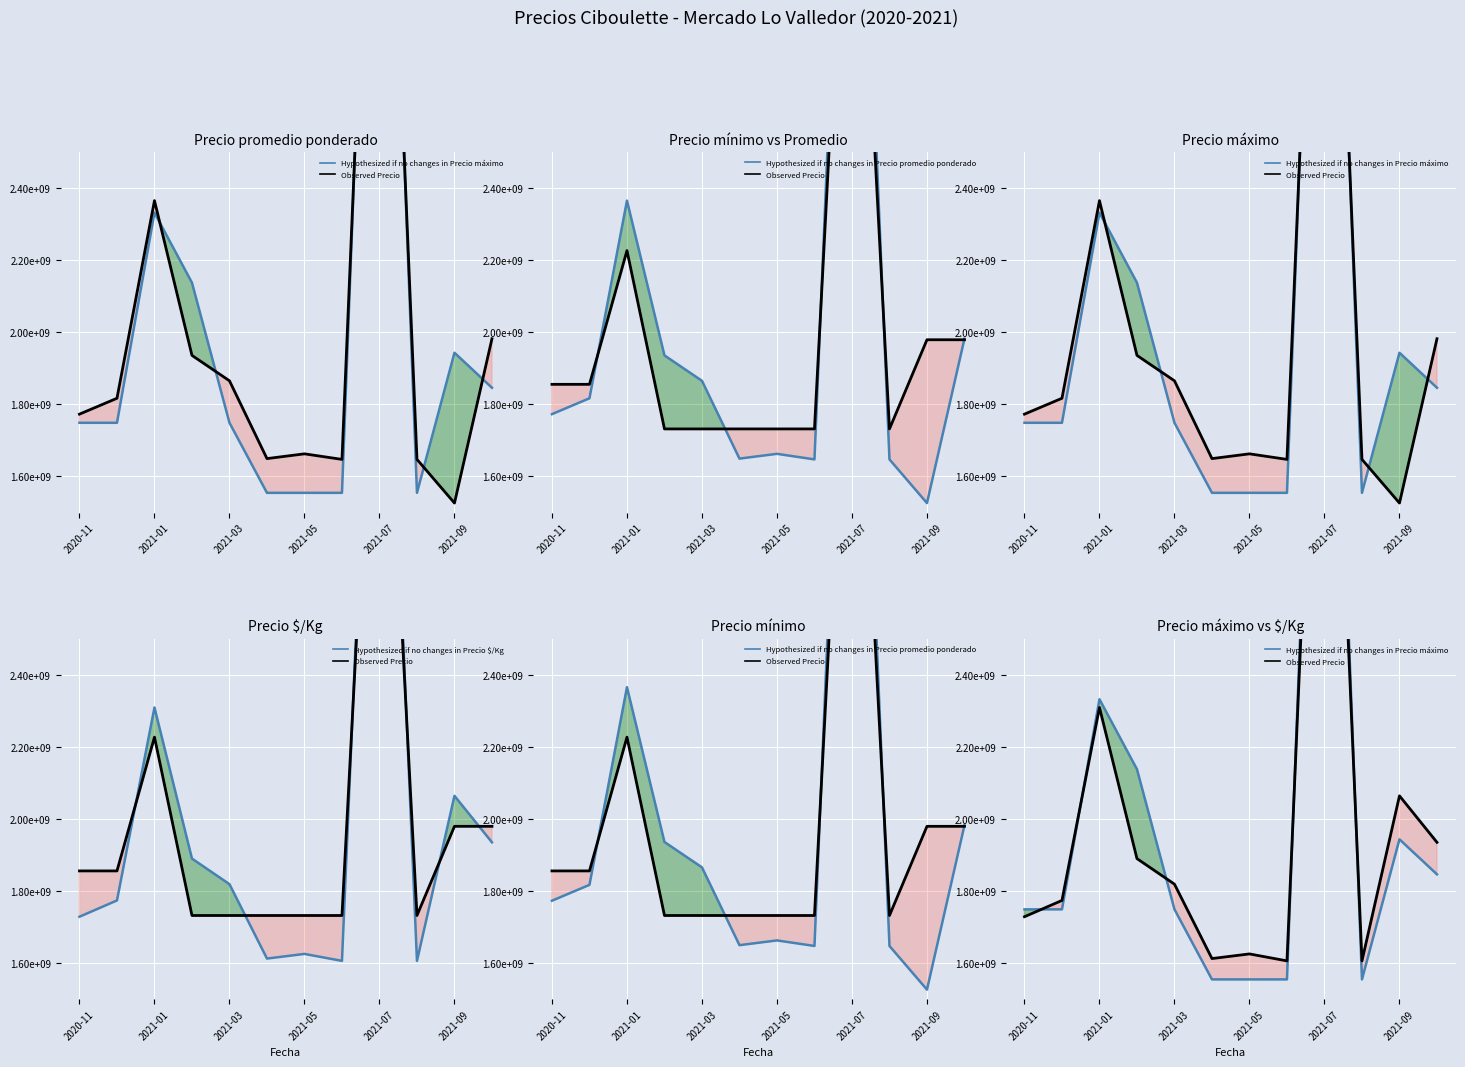

What is the difference between the second highest and second lowest values in the Observed Precio series?

703036818.1